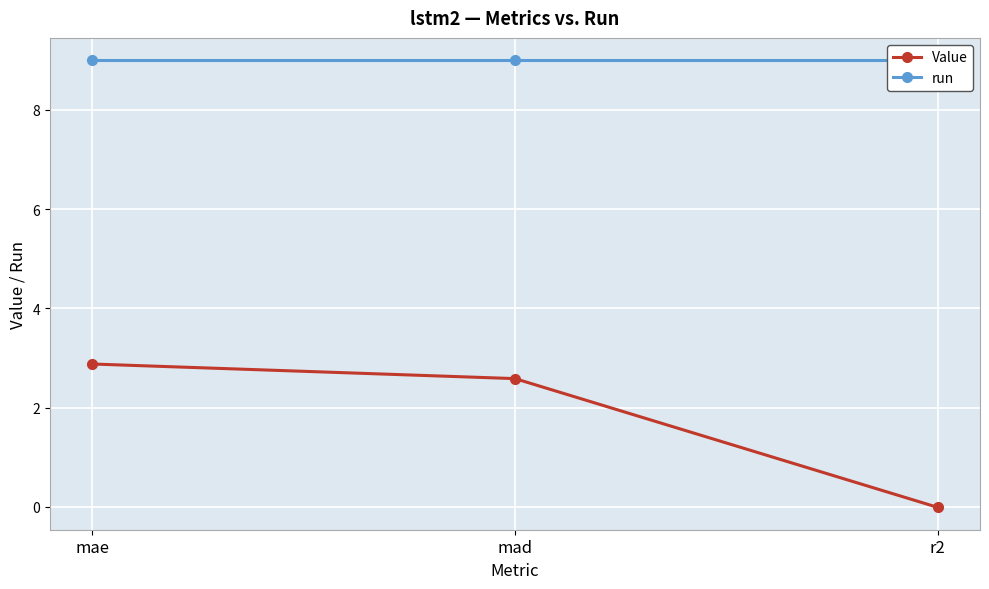

What is the value of the run point at the 2nd from the left?

9.0